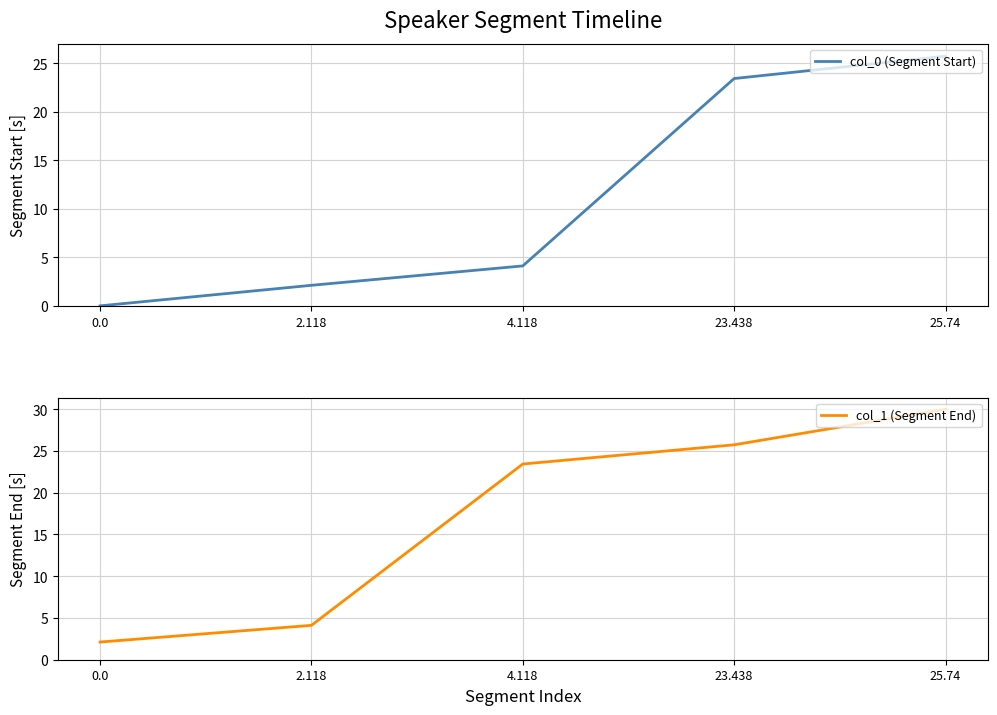

Is the value of col_1 (Segment End) at 4.118 greater than the value of col_0 (Segment Start) at 0.0?

Yes